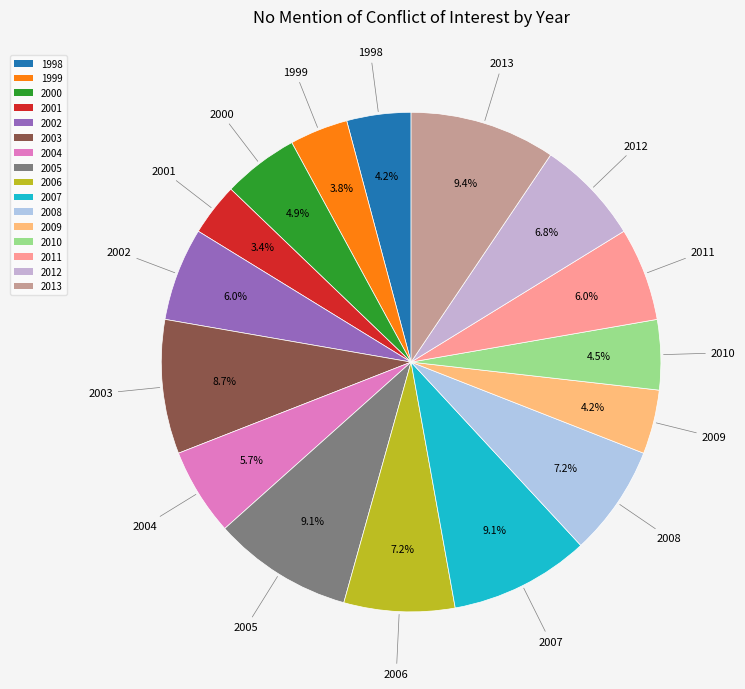

Does 2004 account for over 50% of the chart?

No